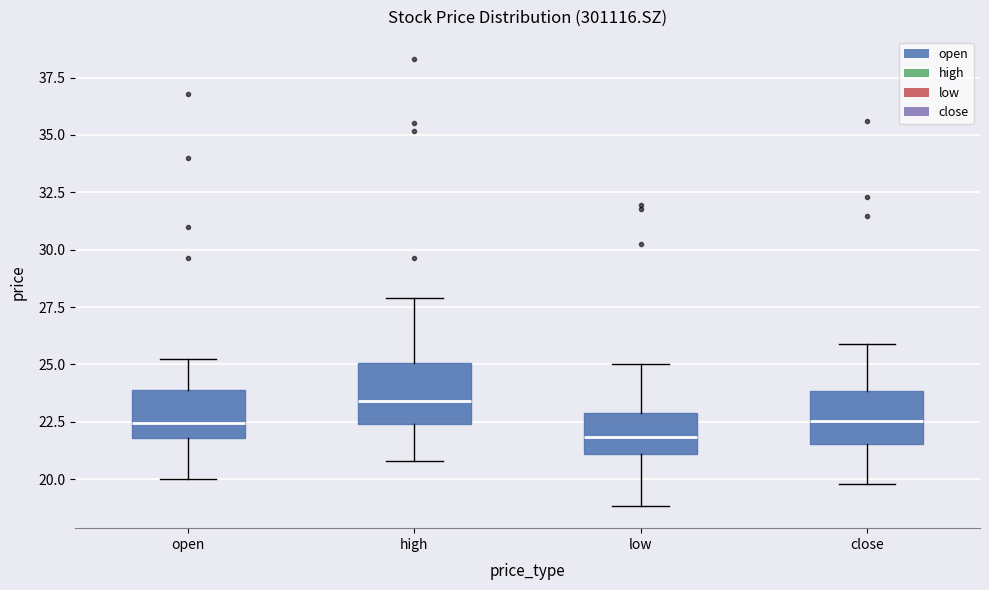

Where does the lower whisker of the box for high end on the y-axis? The values are not printed on the chart, so give them approximately, as read against the axis.

21.0